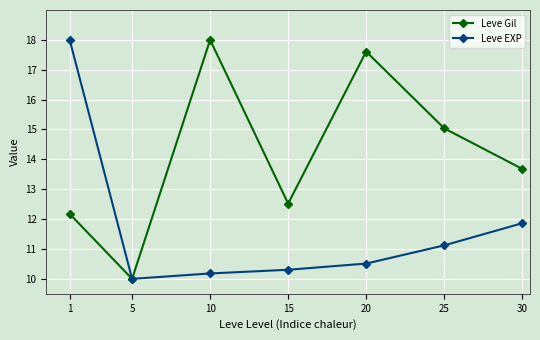

Where is Leve EXP nearest to the value 14?

30